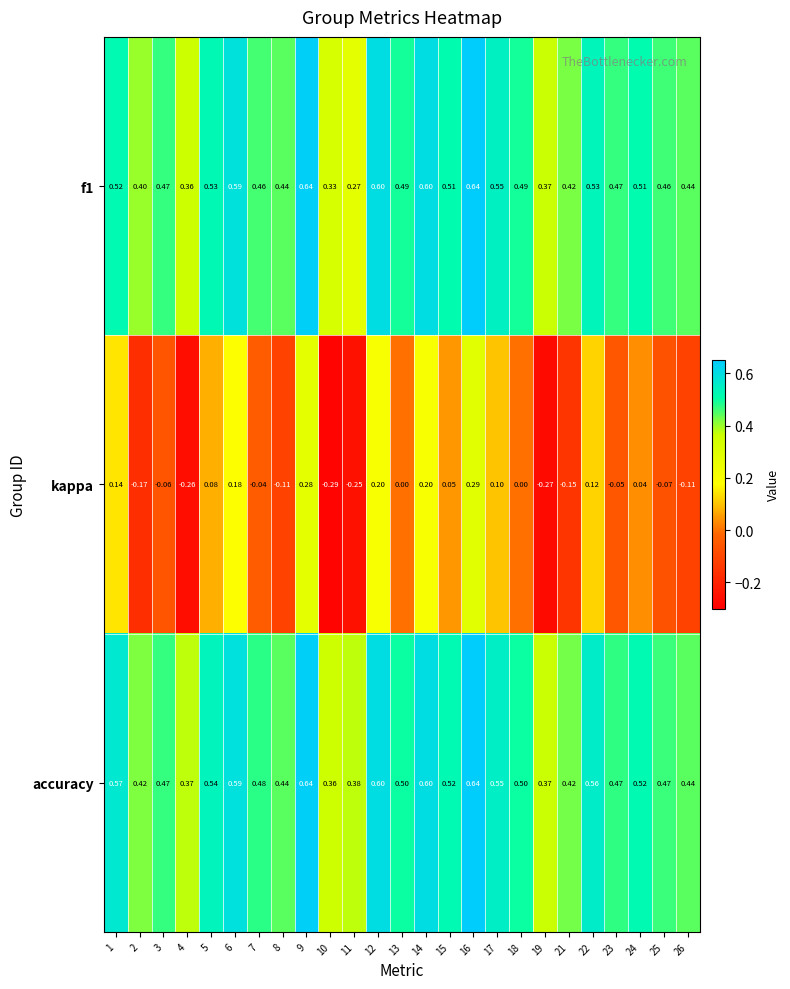

Is the value of accuracy at 6 greater than the value of kappa at 15?

Yes